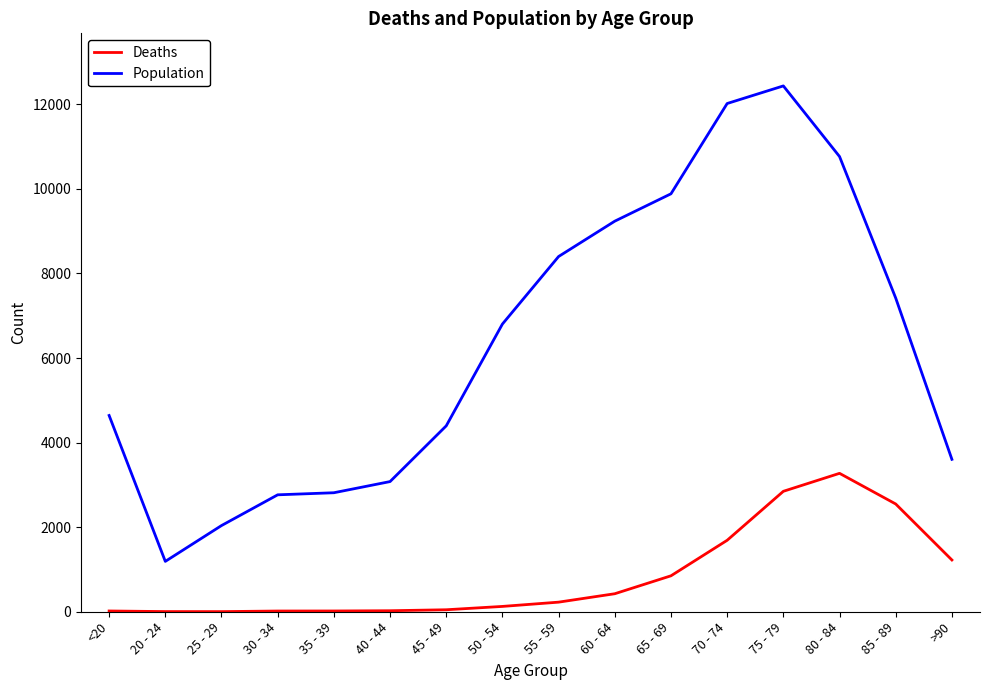

Which series has the largest range (max minus min)?

Population